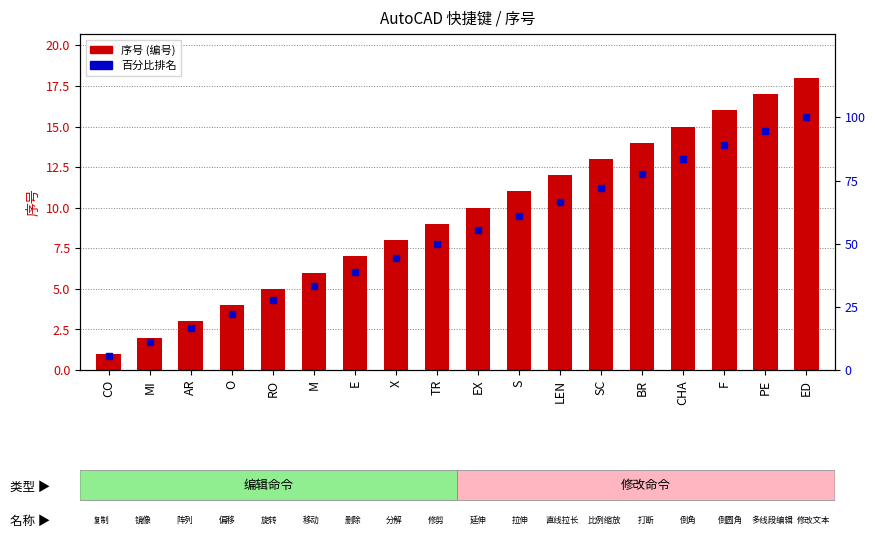

How many bars are there in each group?

2